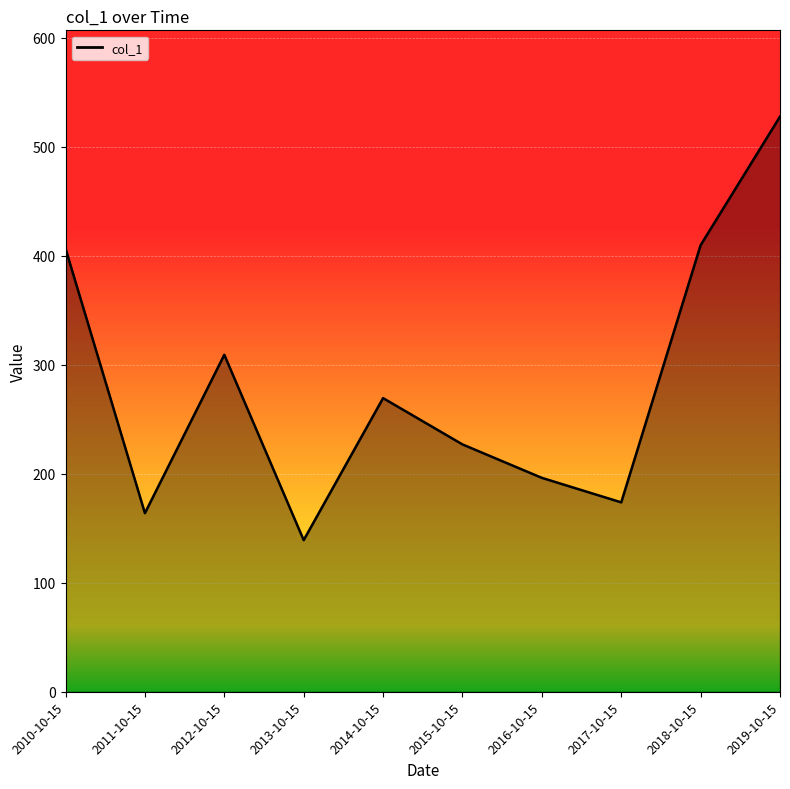

At which category does the data reach its first local valley?

2011-10-15